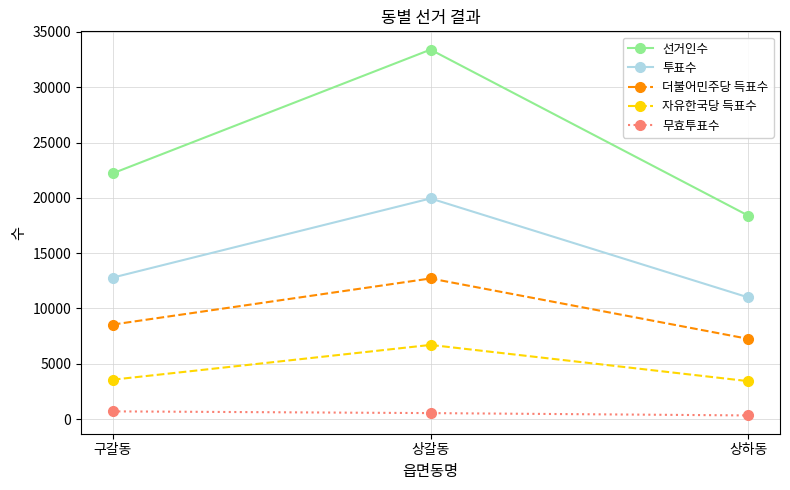

Count the number of categories in the chart.

3